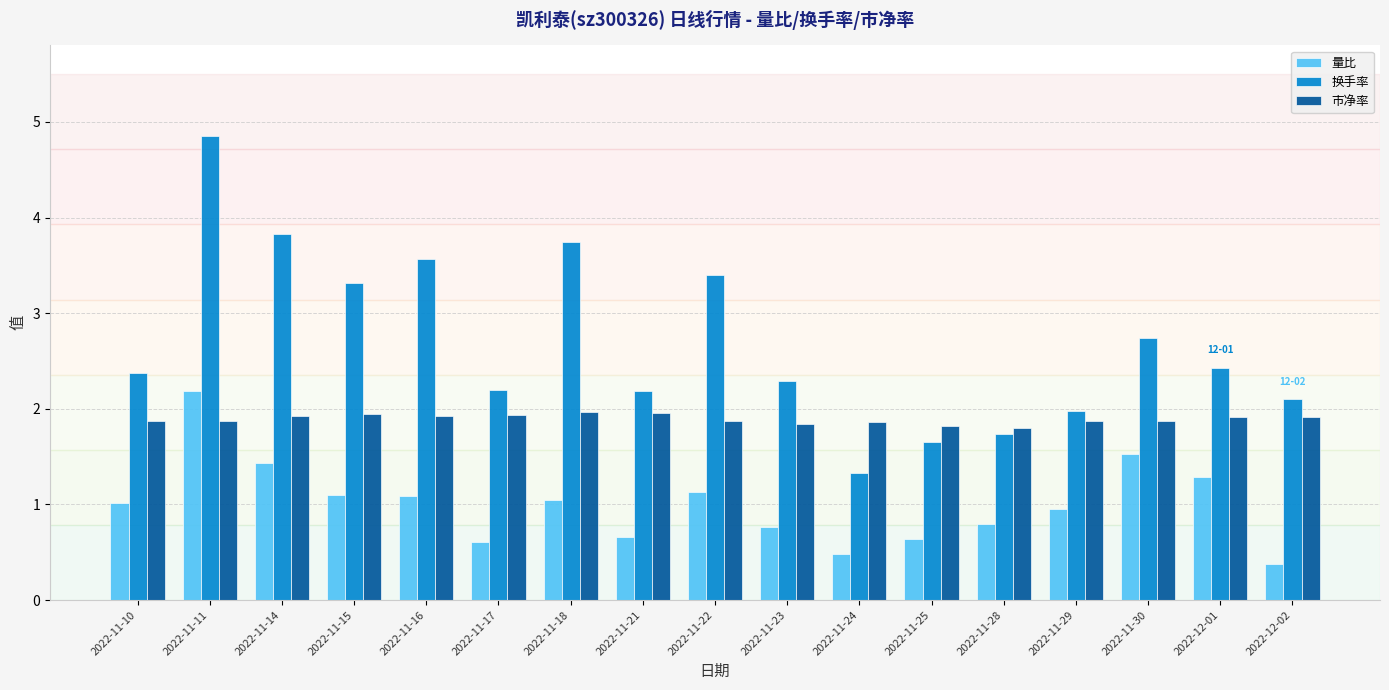

Does the chart contain any negative values?

No